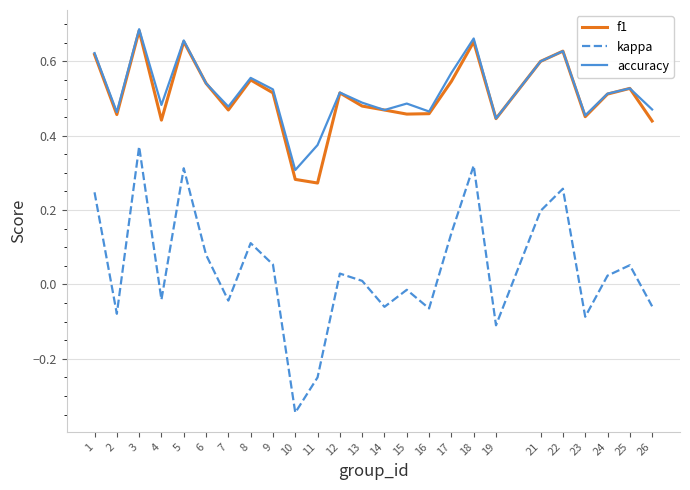

The value of accuracy at 5 is 0.3. True or false?

False